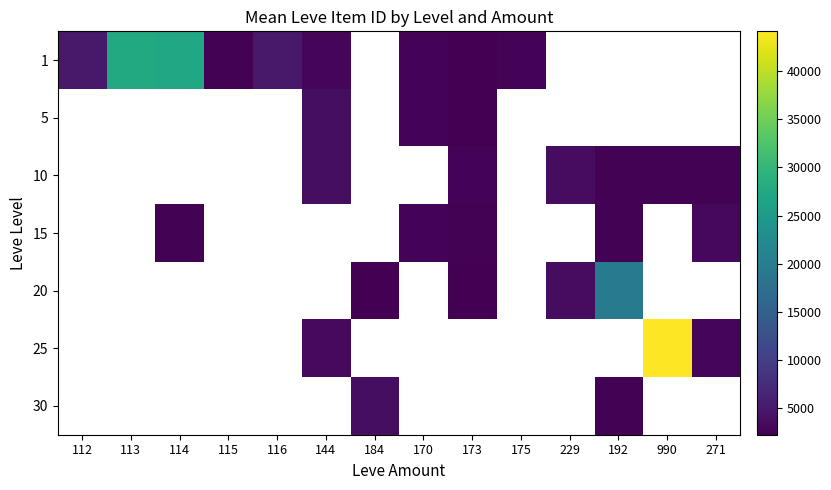

Between 229 and 192, which series saw the biggest shift?

20